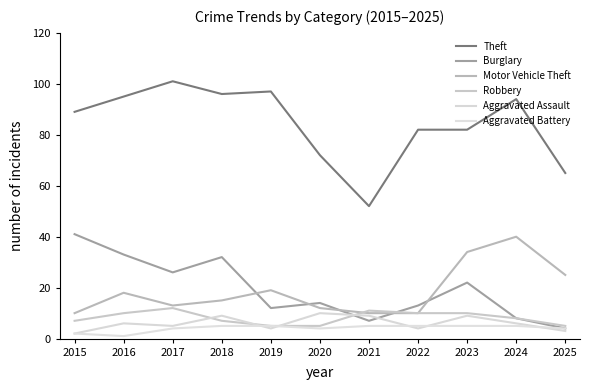

Which series has the largest total across all categories?

Theft